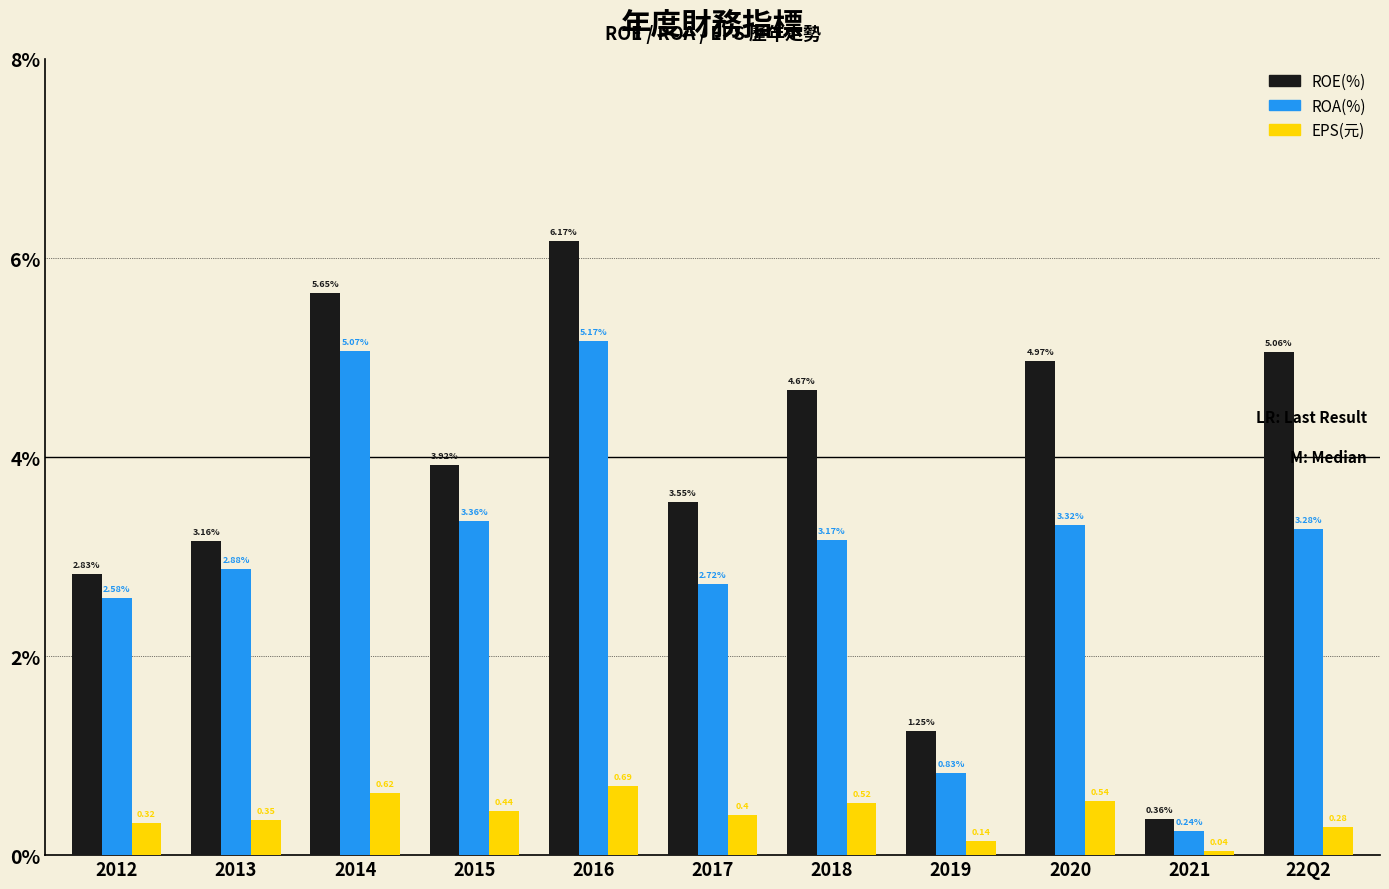

Which series has the widest spread of values?

ROE(%)